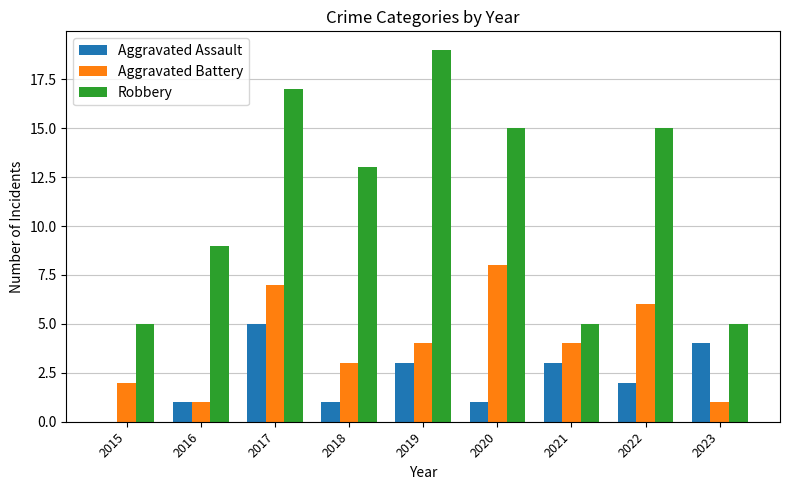

What is the sum of all Robbery values?

103